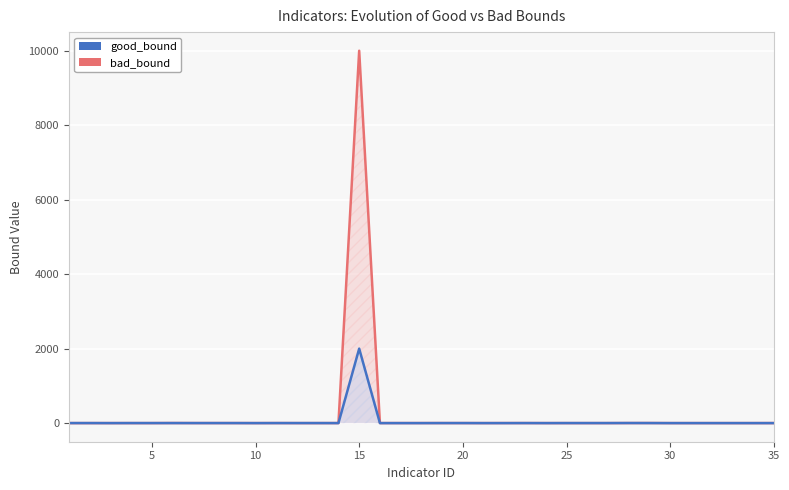

What is the greatest value displayed?

10000.0